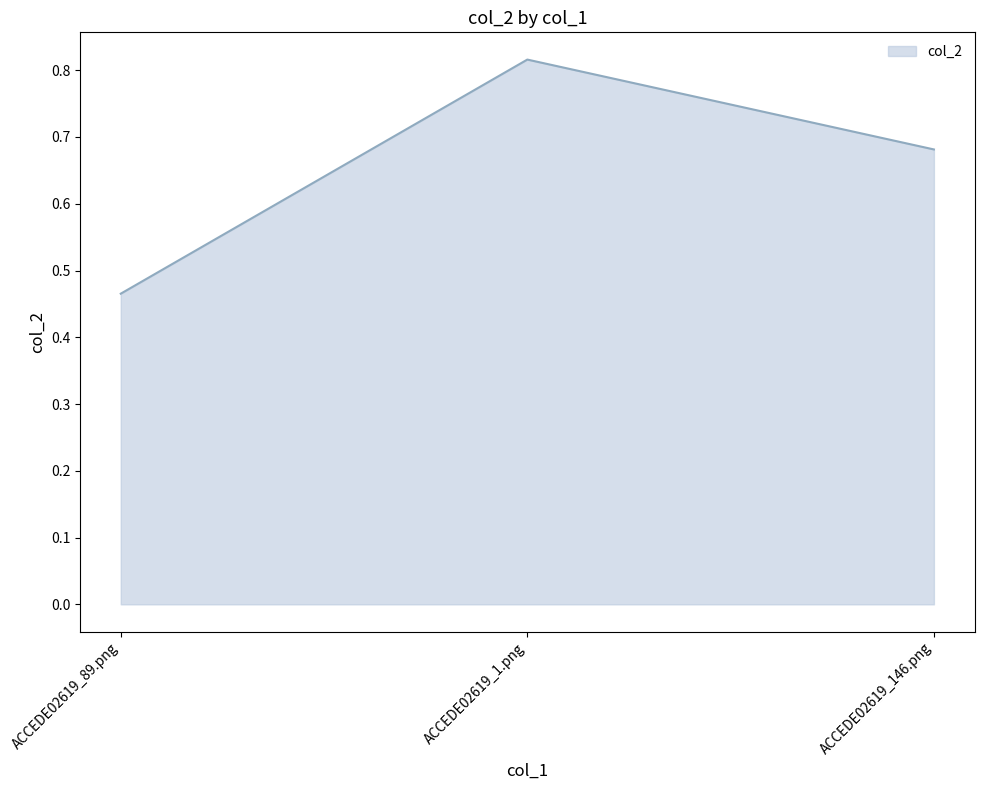

Does the chart display data point markers on the line(s)?

No